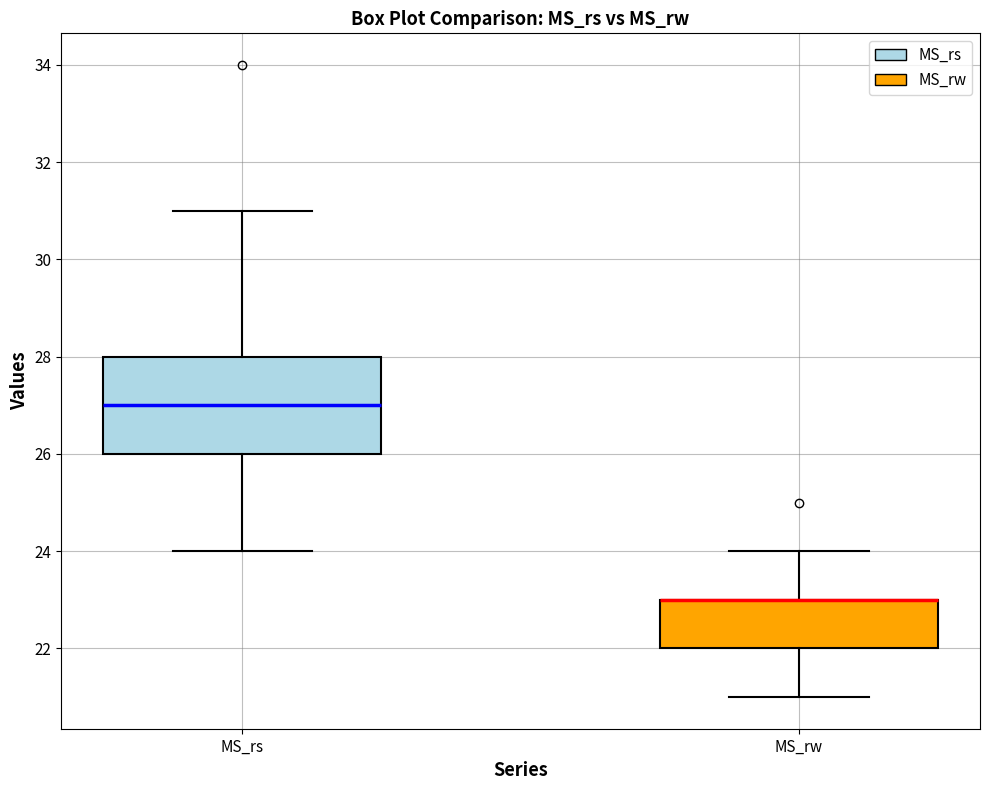

Where is the lower edge of the box for MS_rs on the y-axis? The values are not printed on the chart, so give them approximately, as read against the axis.

26